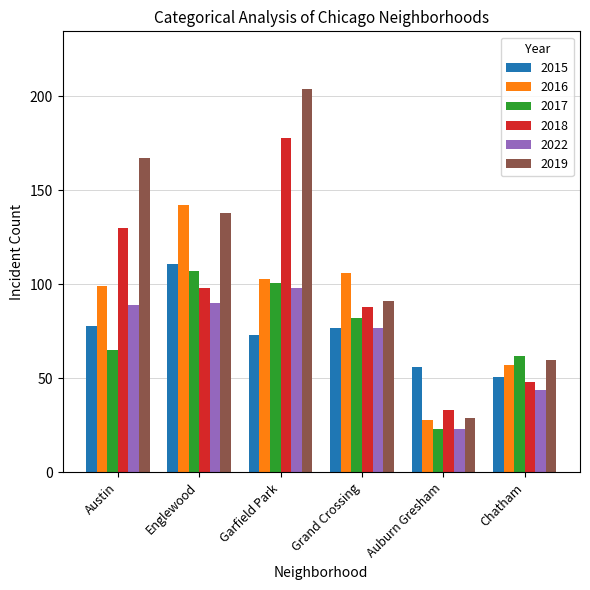

What is the difference between the maximum and minimum values in the 2022 series?

75